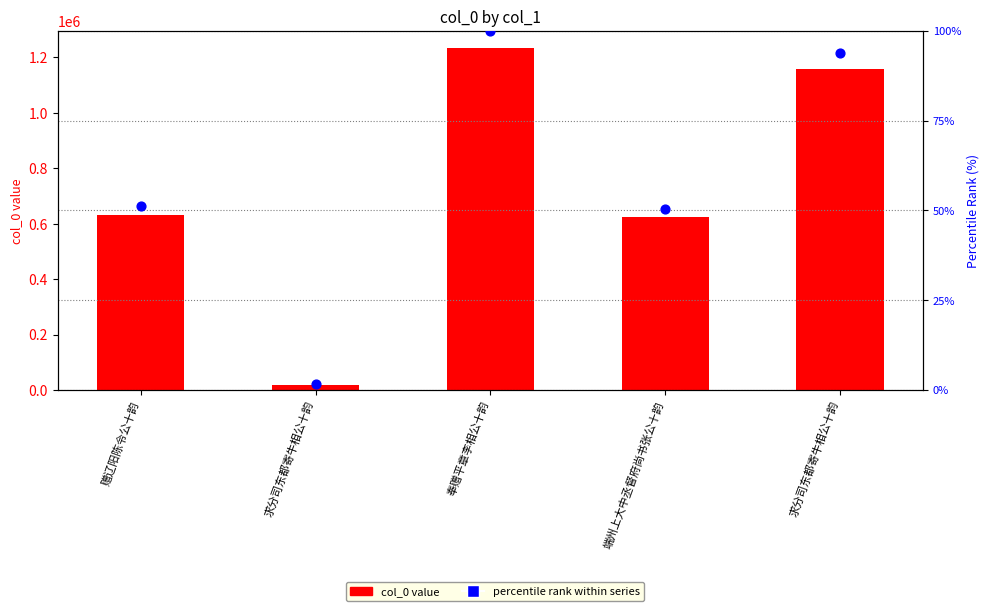

Is the value of percentile rank within series at 奉赠平章李相公十韵 greater than the value of col_0 value at 求分司东都寄牛相公十韵?

No